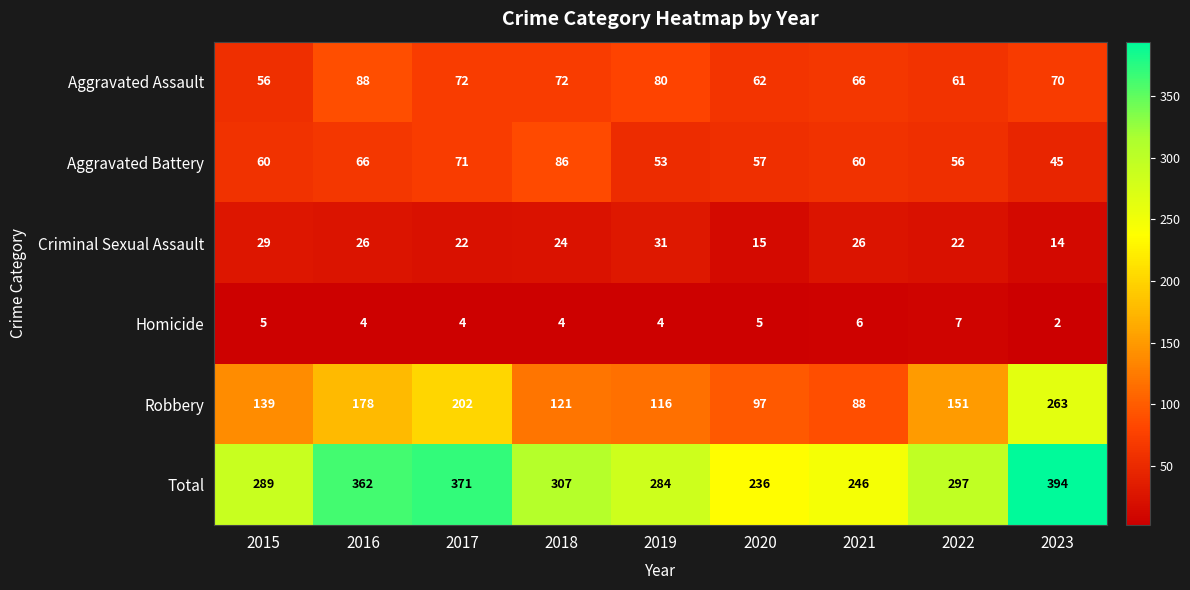

At 2020, list the series in order from largest to smallest.

Total, Robbery, Aggravated Assault, Aggravated Battery, Criminal Sexual Assault, Homicide